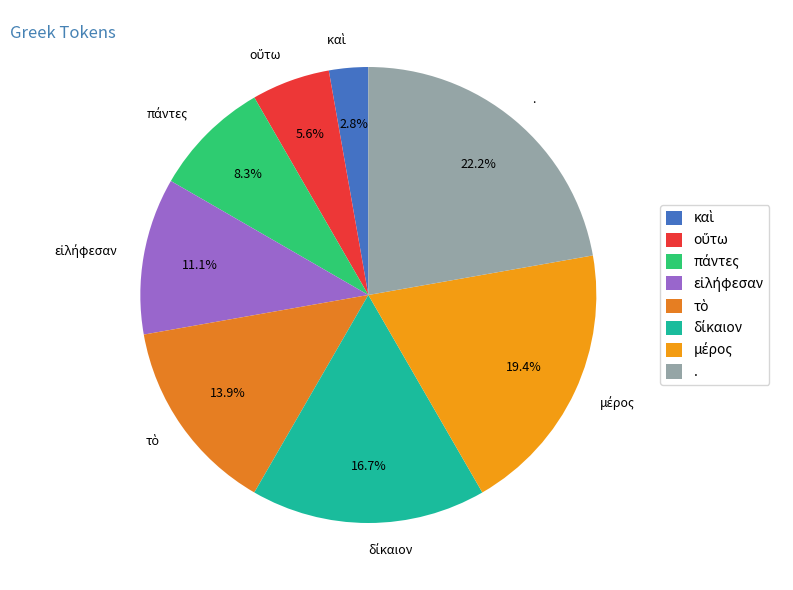

Which category has the biggest portion of the pie?

.